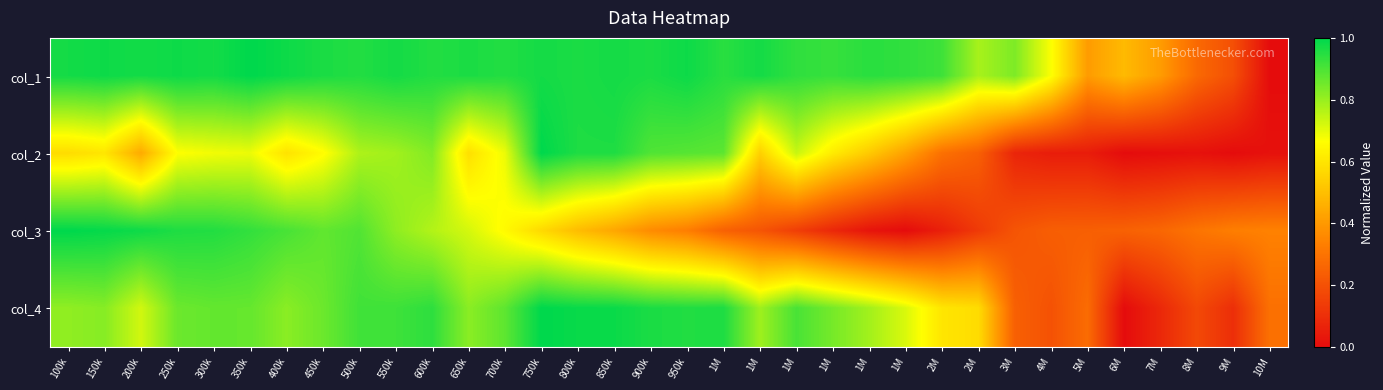

How many distinct data groups are displayed?

4